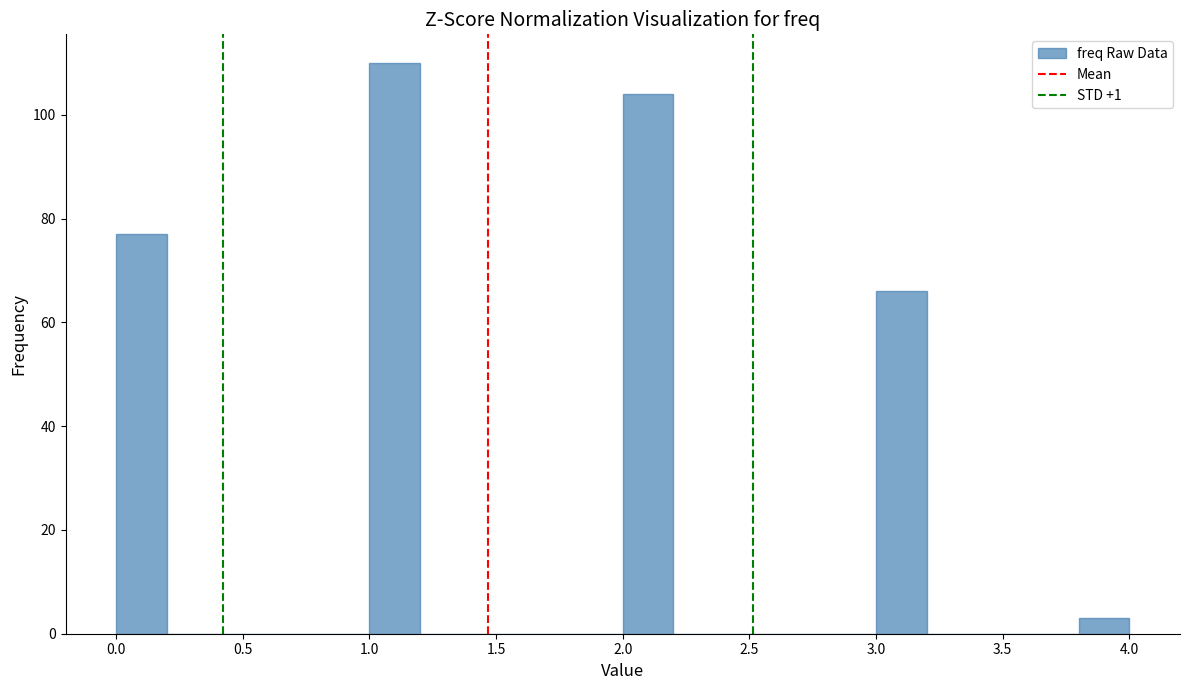

What is the height of the bar covering 3.0 to 3.2 on the x-axis? The values are not printed on the chart, so give them approximately, as read against the axis.

66